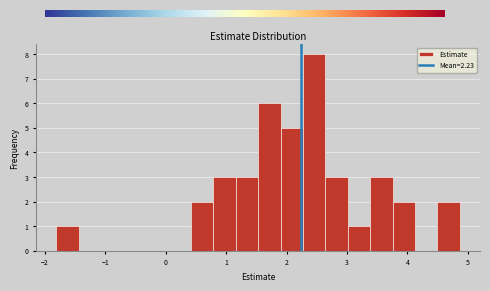

Around what value on the x-axis is the tallest bar? Give the approximate position of its centre, as read against the axis.

2.5